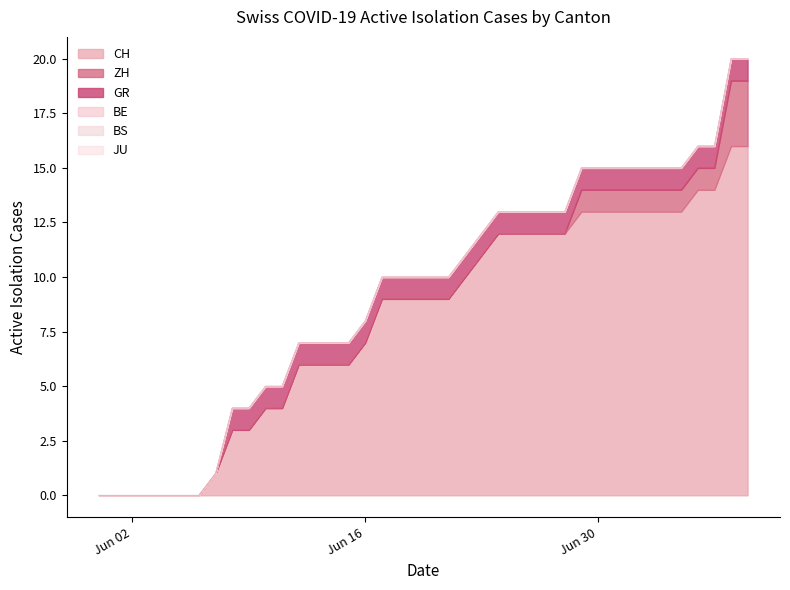

Where is ZH nearest to the value 1?

2020-06-29